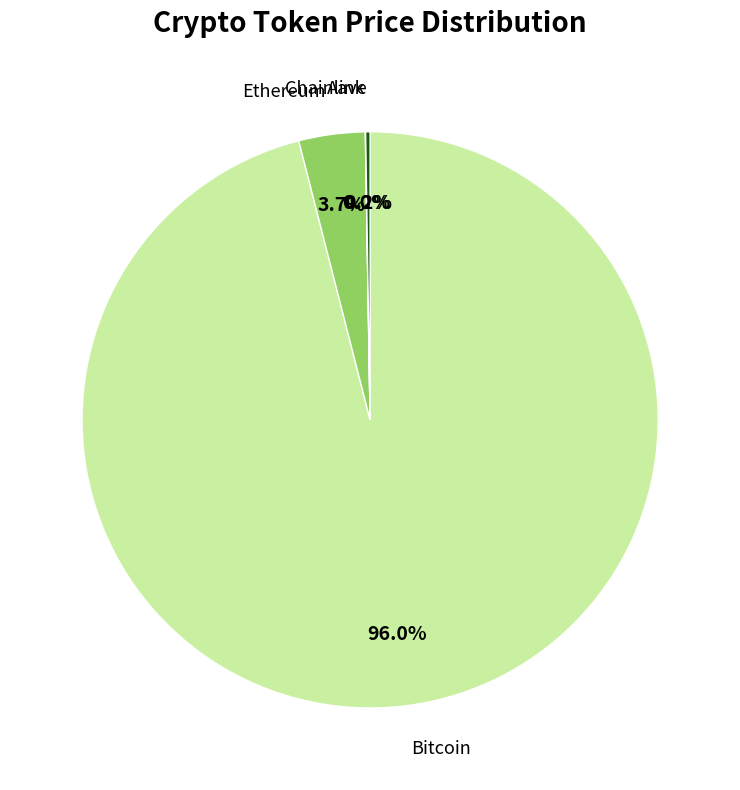

Which slice is the largest?

Bitcoin